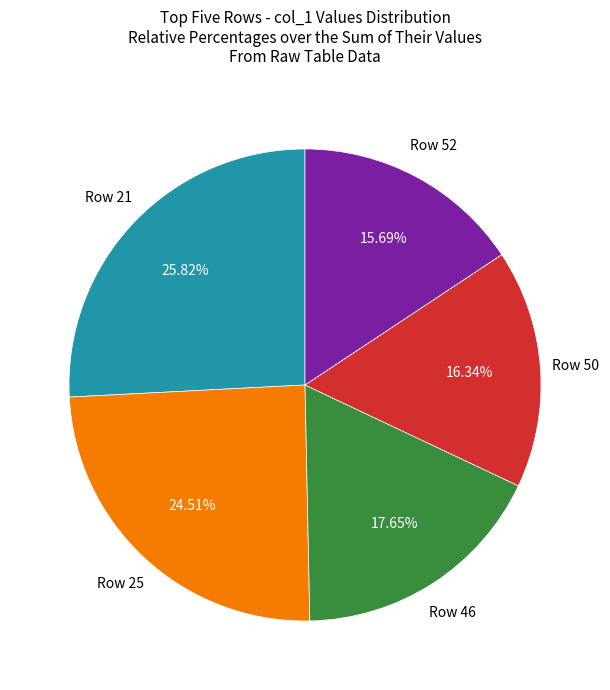

To the nearest percent, what is the average slice percentage?

20%